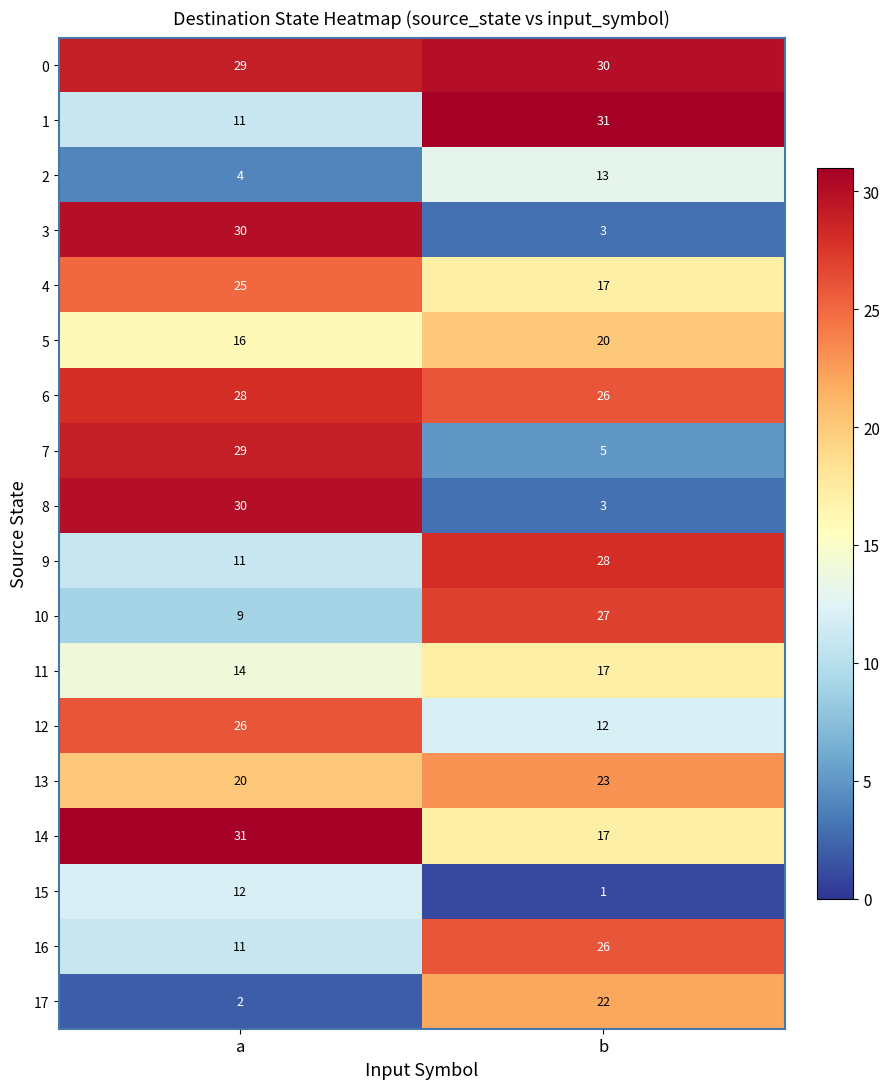

The 9 series shows 28 at b. True or false?

True